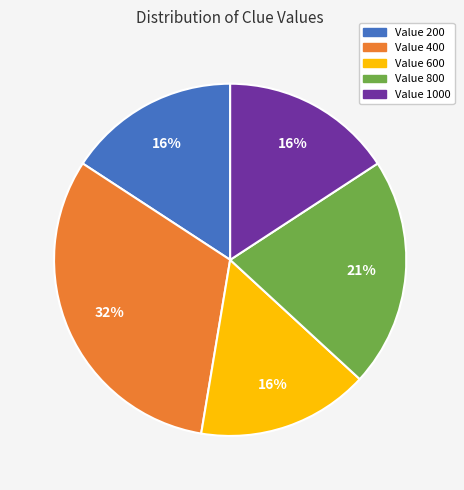

Which slice is the largest?

Value 400